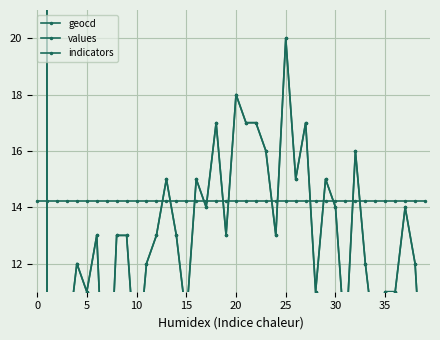

The geocd series shows 10.0 at 15. True or false?

True